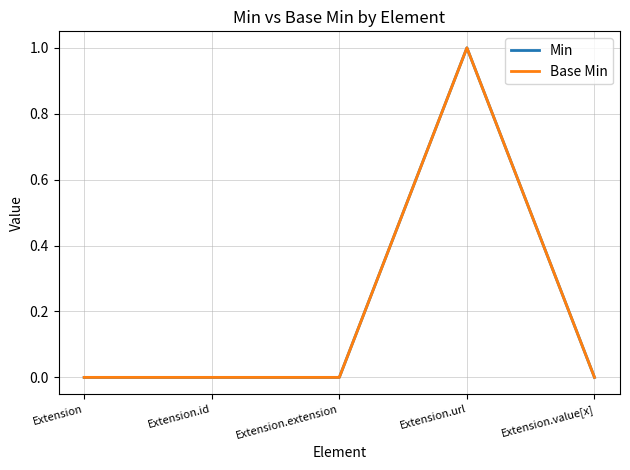

Reading right to left, transcribe all the data shown in this chart.

Min: Extension.value[x]=0	Extension.url=1	Extension.extension=0	Extension.id=0	Extension=0
Base Min: Extension.value[x]=0	Extension.url=1	Extension.extension=0	Extension.id=0	Extension=0